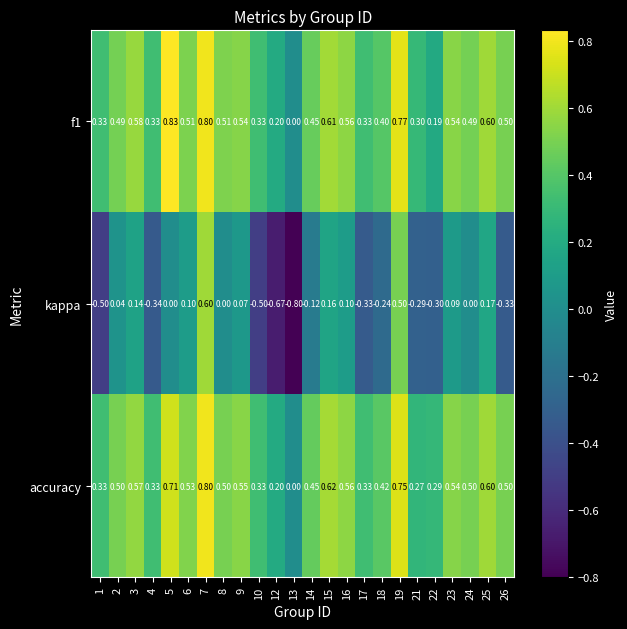

Which series changed the most between 2 and 7?

kappa